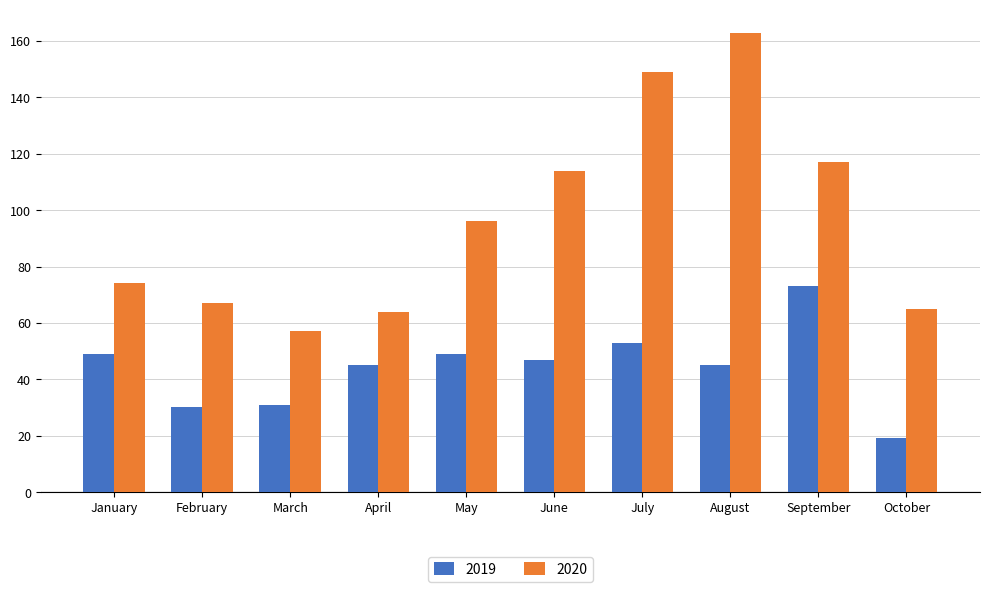

Does the chart contain stacked bars?

No